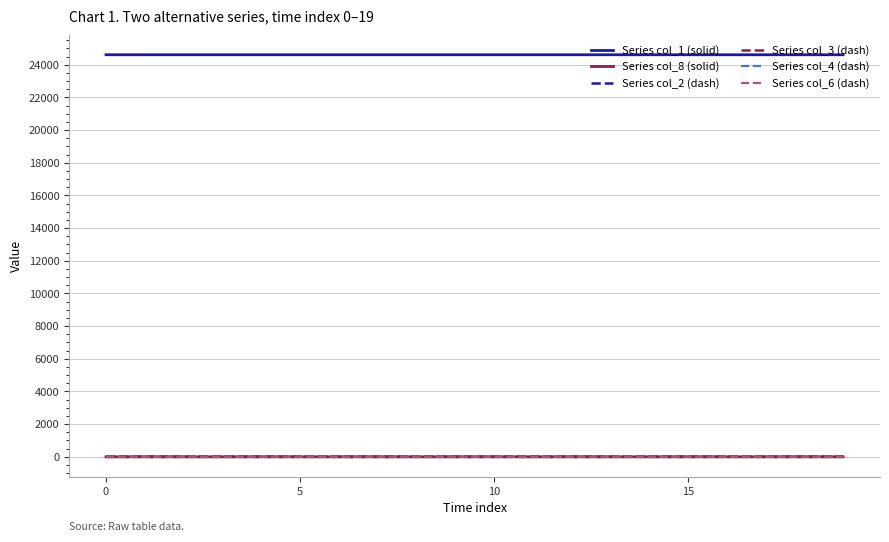

Which series has the largest total across all categories?

Series col_1 (solid)